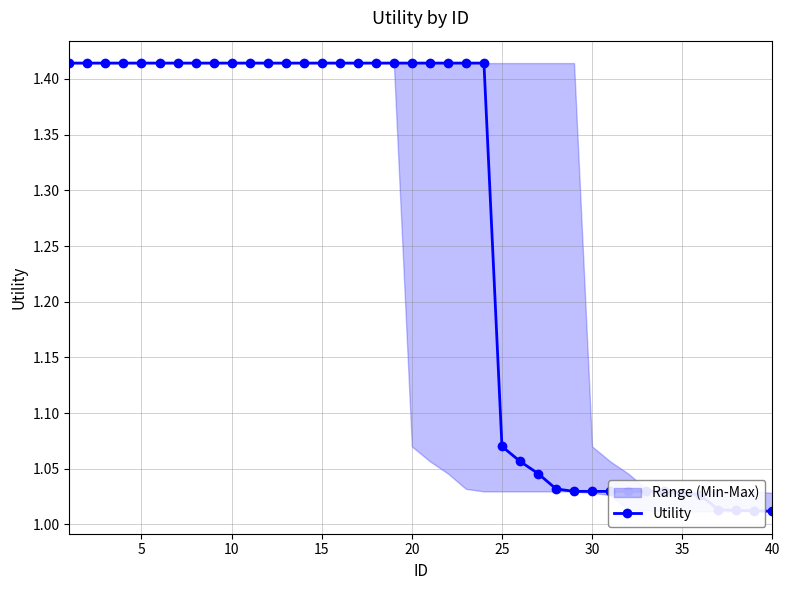

How many categories are shown in the chart?

40